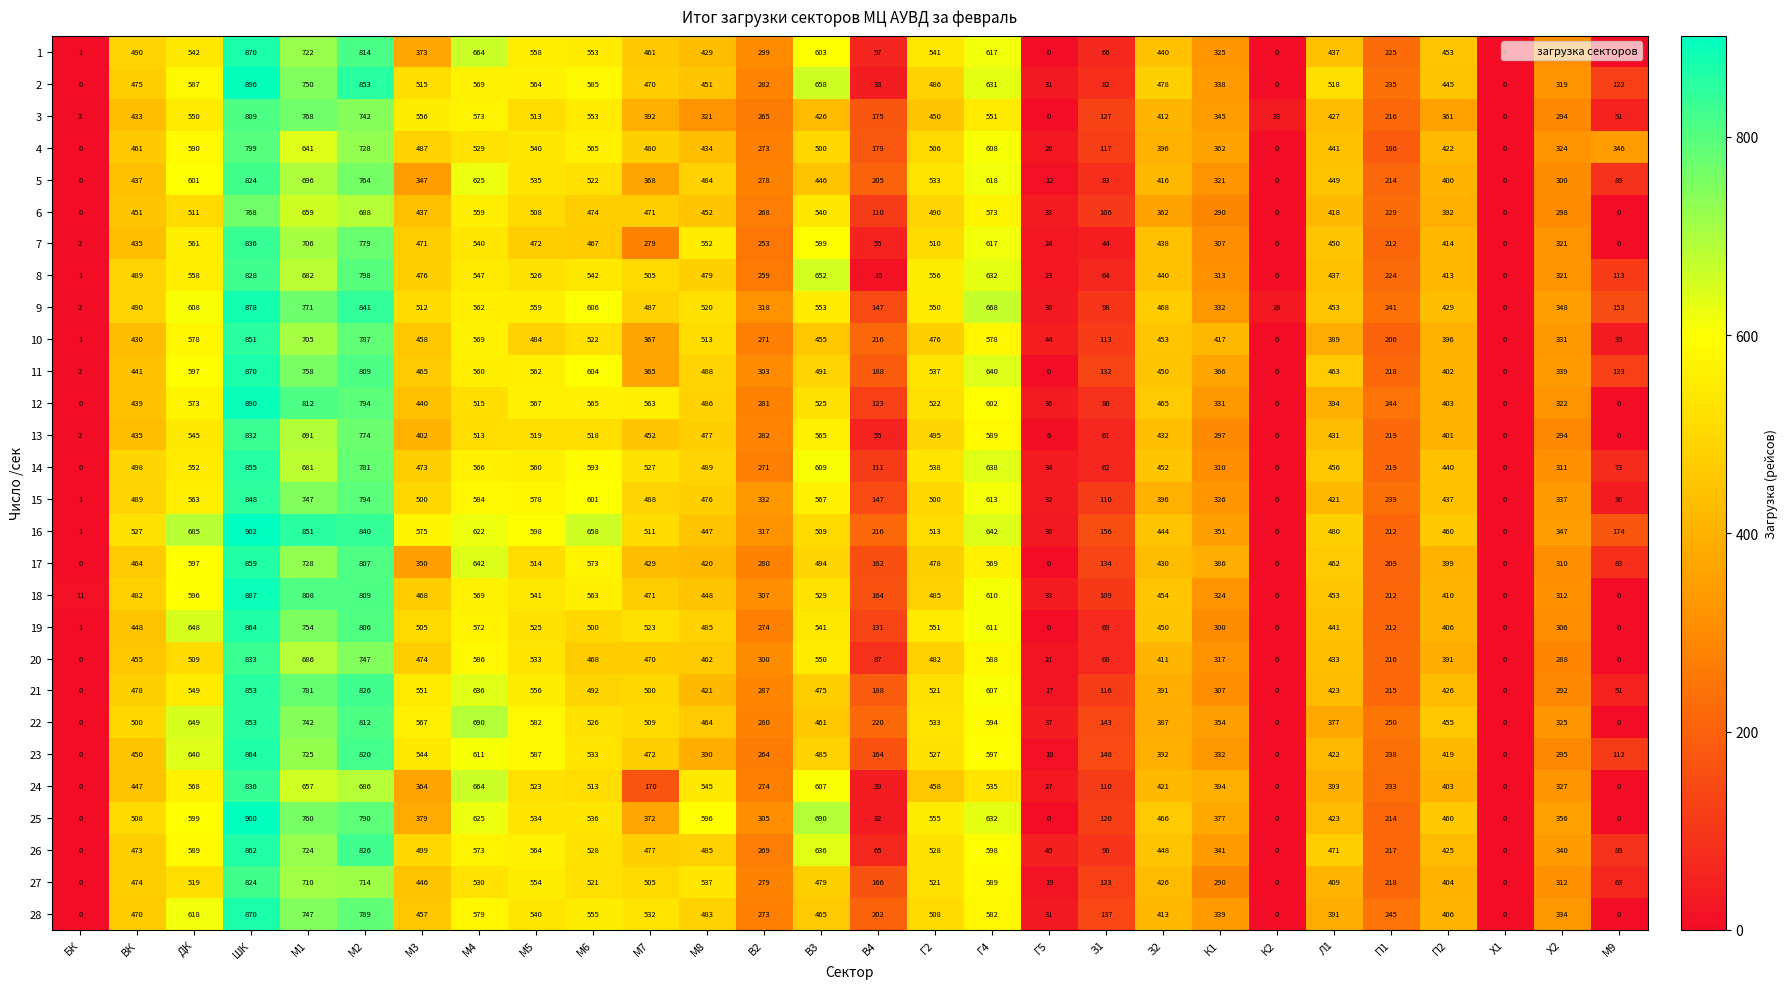

True or false: 3 has a value of 90 at M9.

False